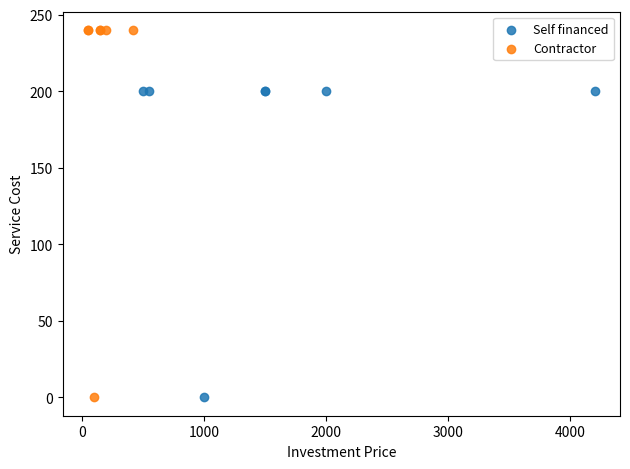

Which series has the largest Y range (max minus min)?

Contractor